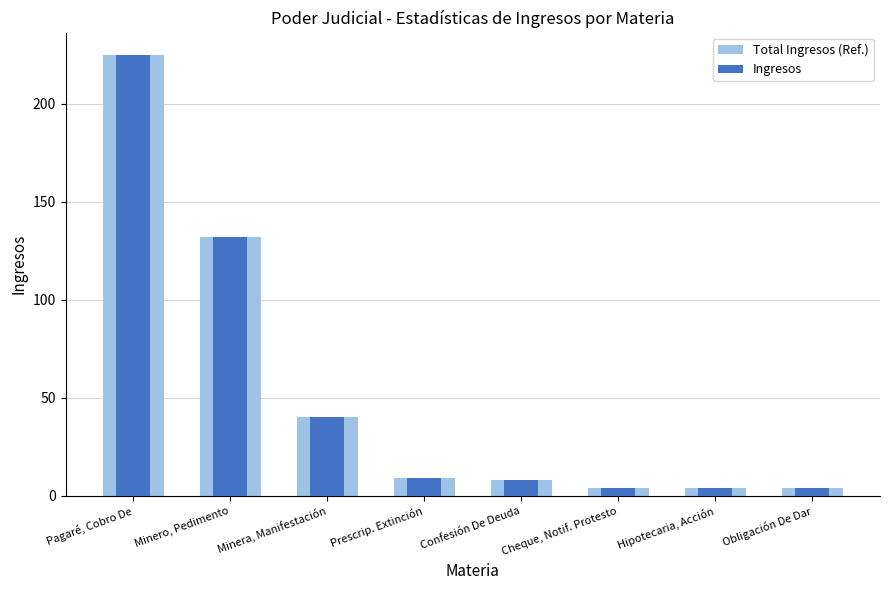

Is it true that Ingresos equals 4 at Cheque, Notif. Protesto?

True